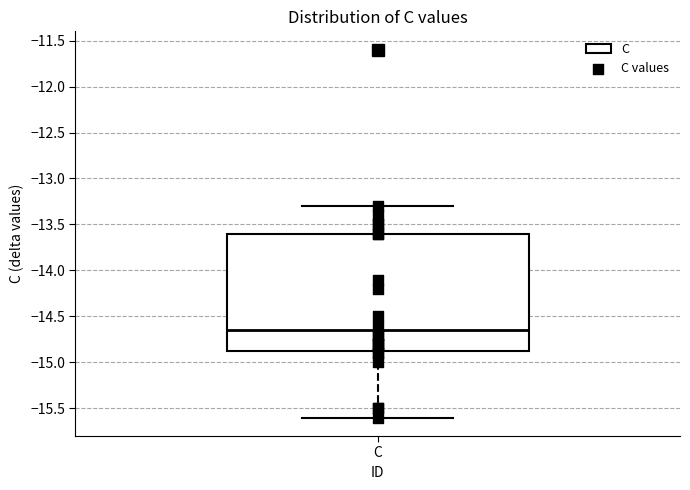

Transcribe this box plot: give where the median line is, the range the box spans, and where the two whiskers end, as read against the y-axis. The values are not printed on the chart, so give them approximately, as read against the axis.

median -14.65, box -14.85 to -13.60, whiskers -15.60 to -13.30